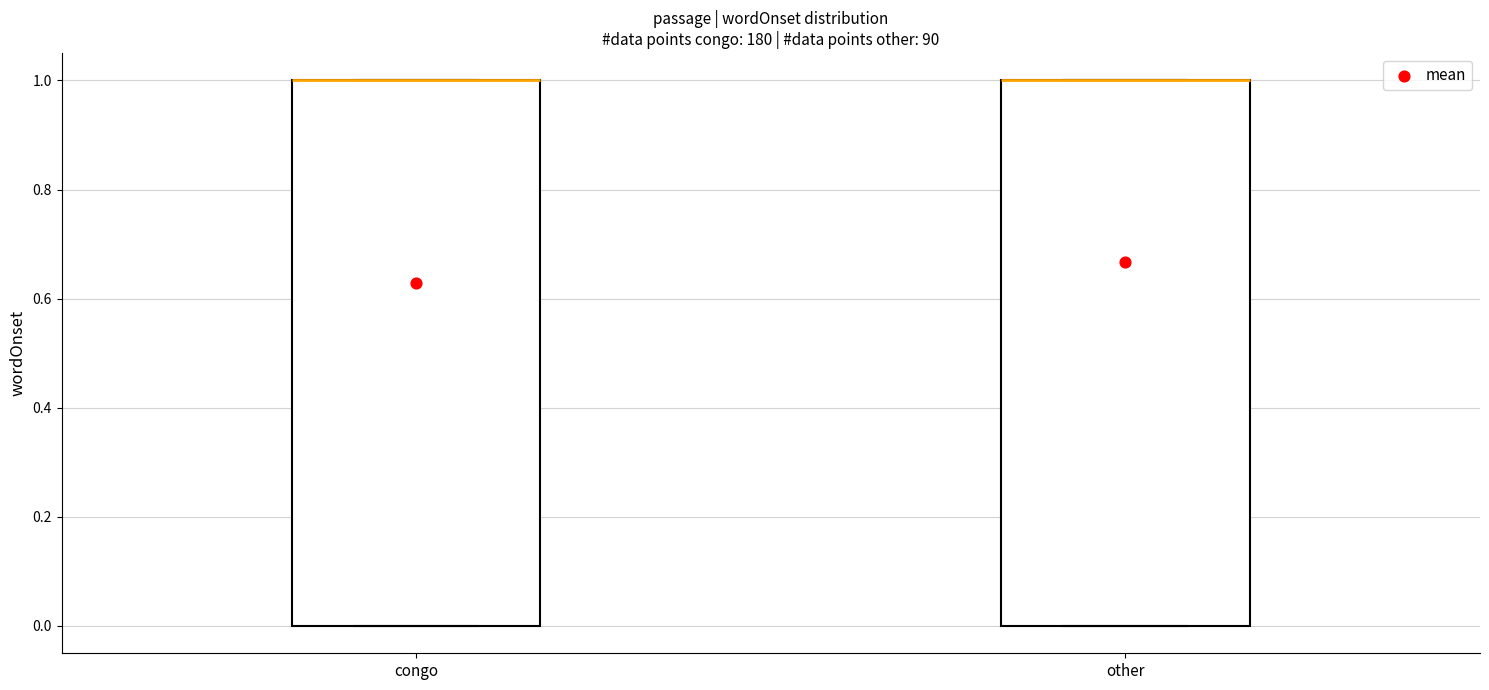

Where is the lower edge of the box for congo on the y-axis? The values are not printed on the chart, so give them approximately, as read against the axis.

0